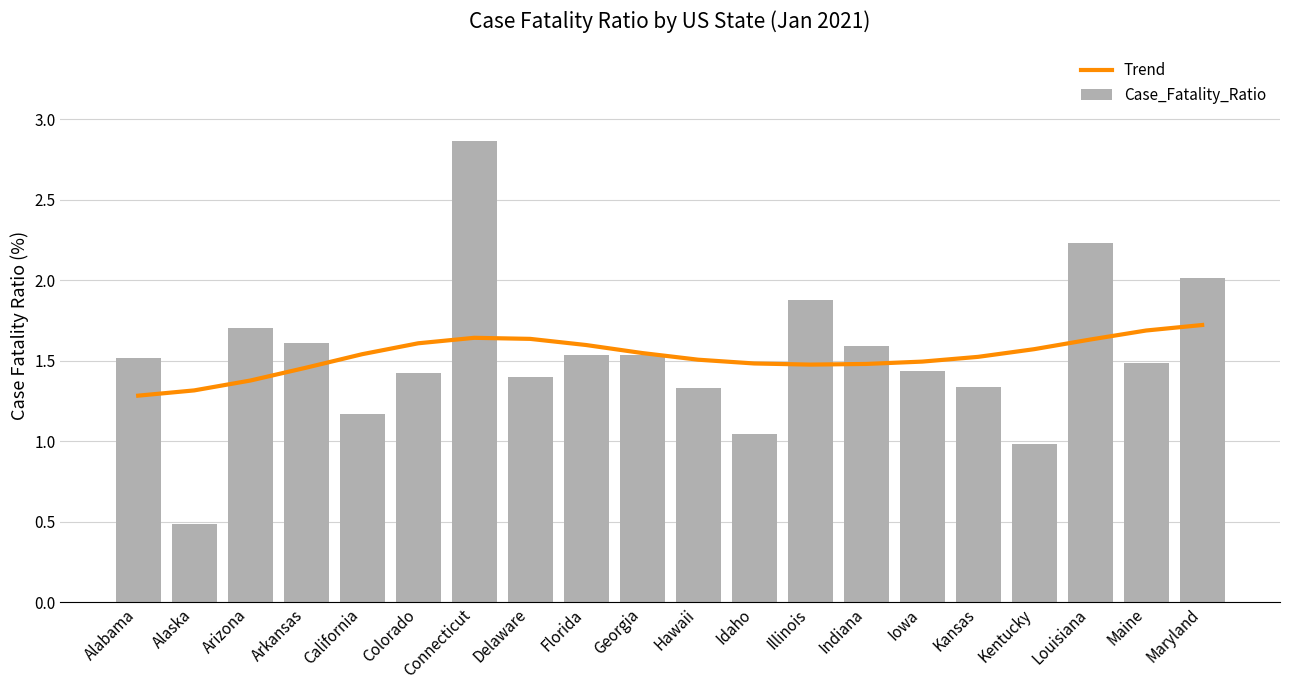

What position from the right is Hawaii?

10